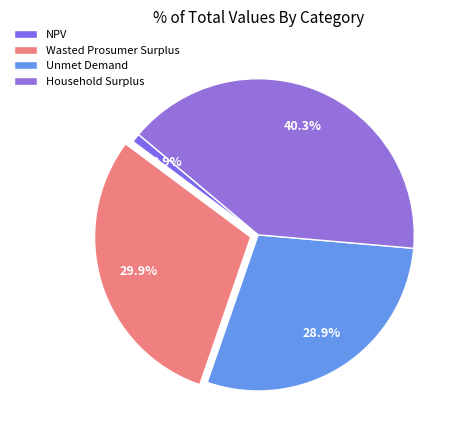

Which has a higher value, Wasted Prosumer Surplus or NPV?

Wasted Prosumer Surplus